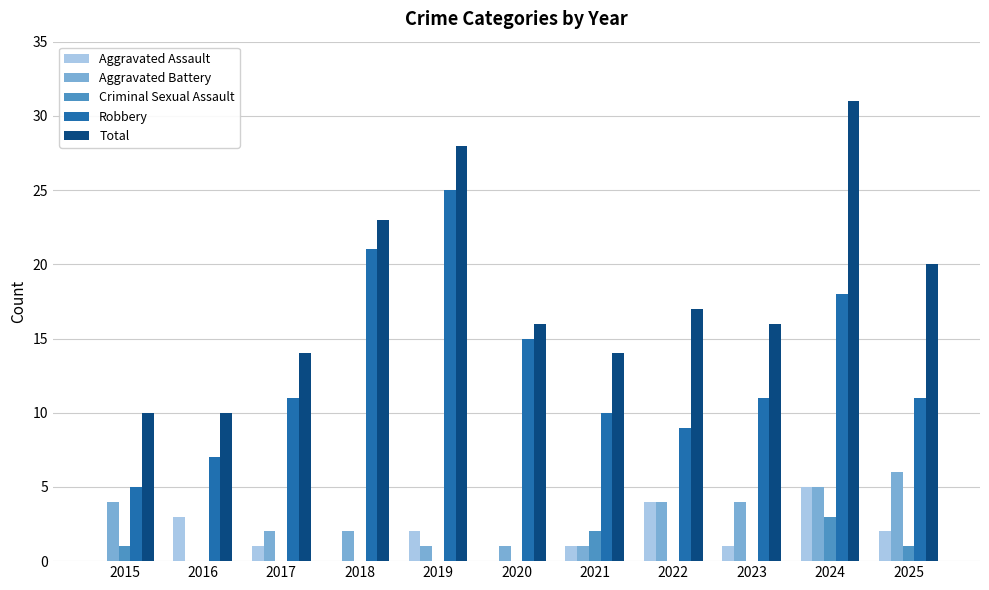

True or false: Robbery has a value of 6 at 2021.

False